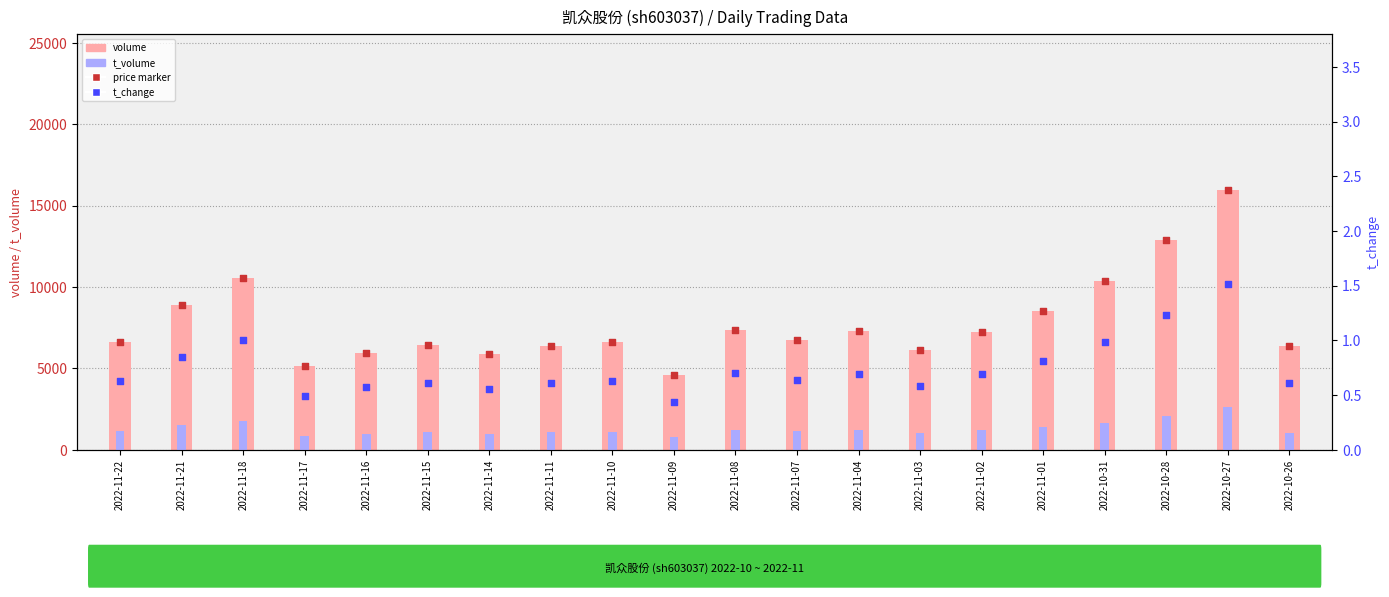

Is the value of t_volume at 2022-11-14 greater than the value of t_change at 2022-11-17?

Yes